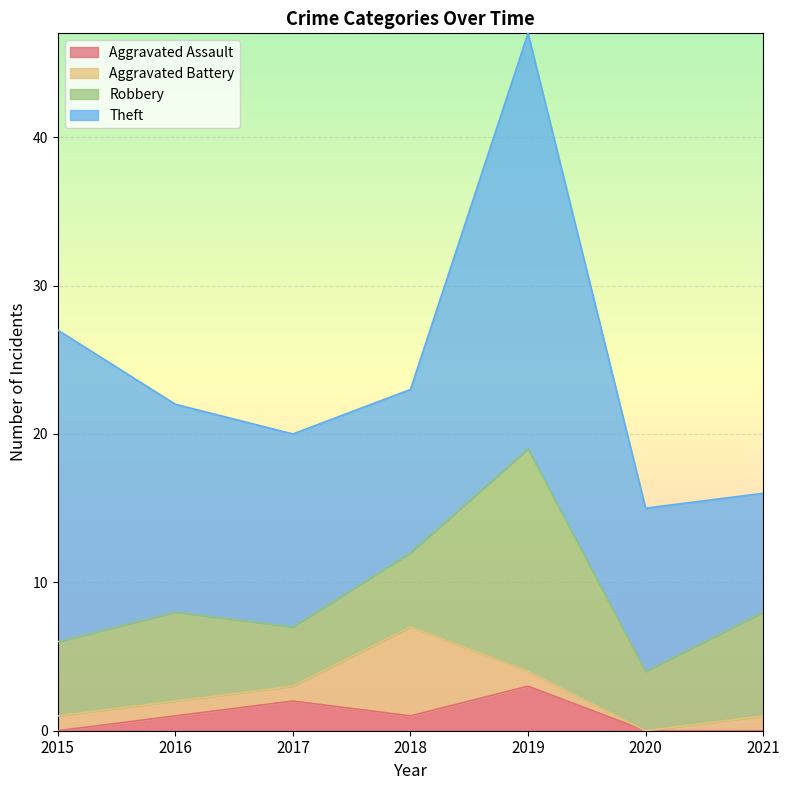

Where do Robbery and Aggravated Battery first cross each other?

2017 and 2018